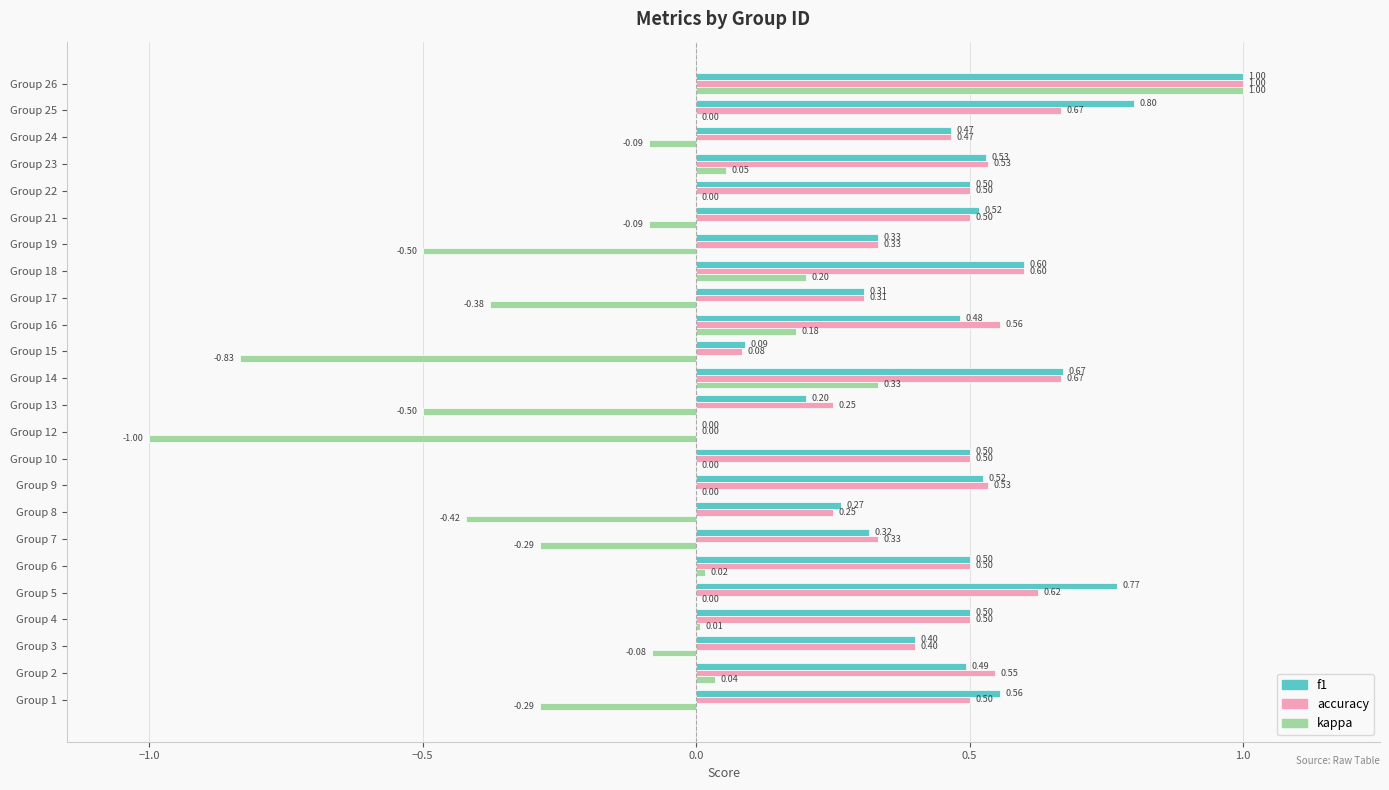

What is the sum of the f1 values at Group 17 and Group 18?

0.9